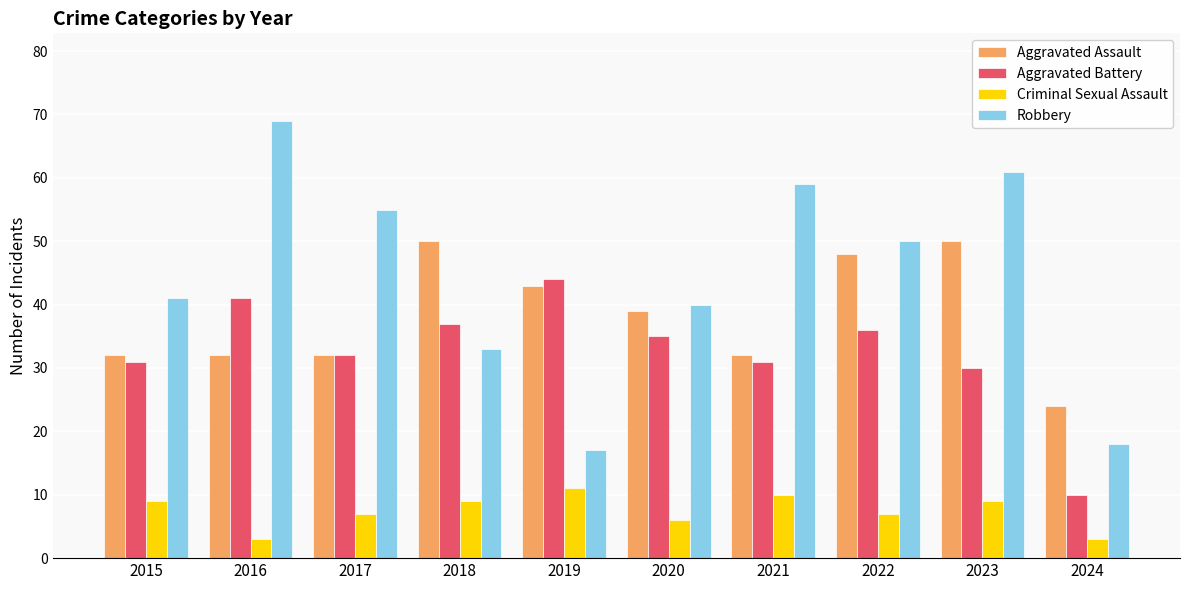

What is the value of the Aggravated Assault bar at the 5th from the left?

43